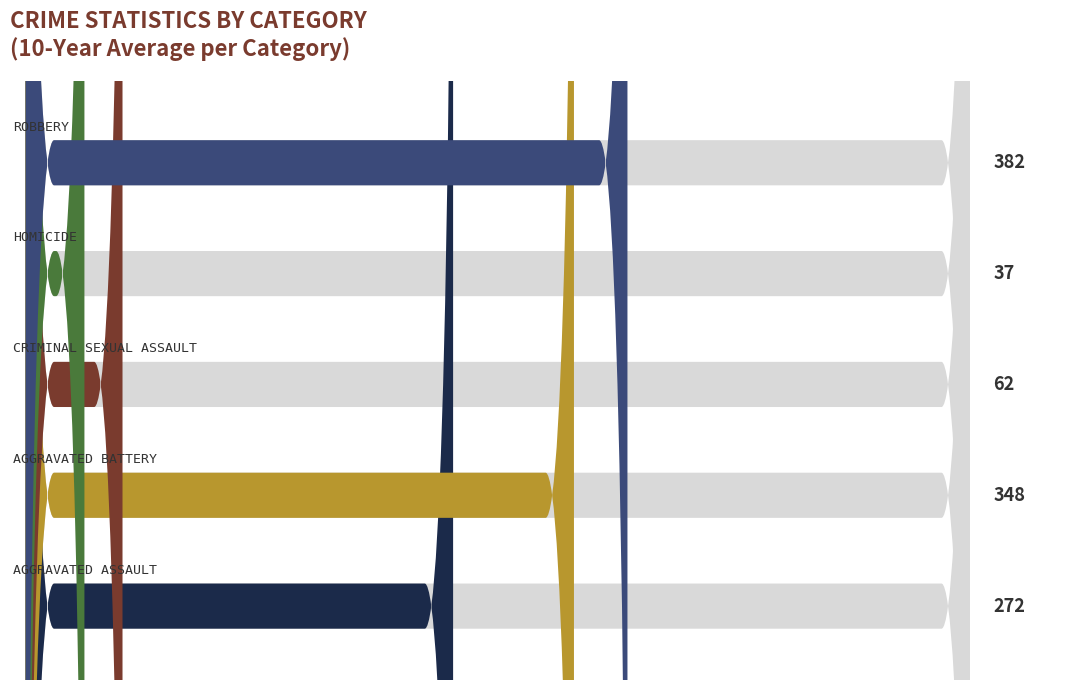

The value of Criminal Sexual Assault at 2018 is 37. True or false?

False